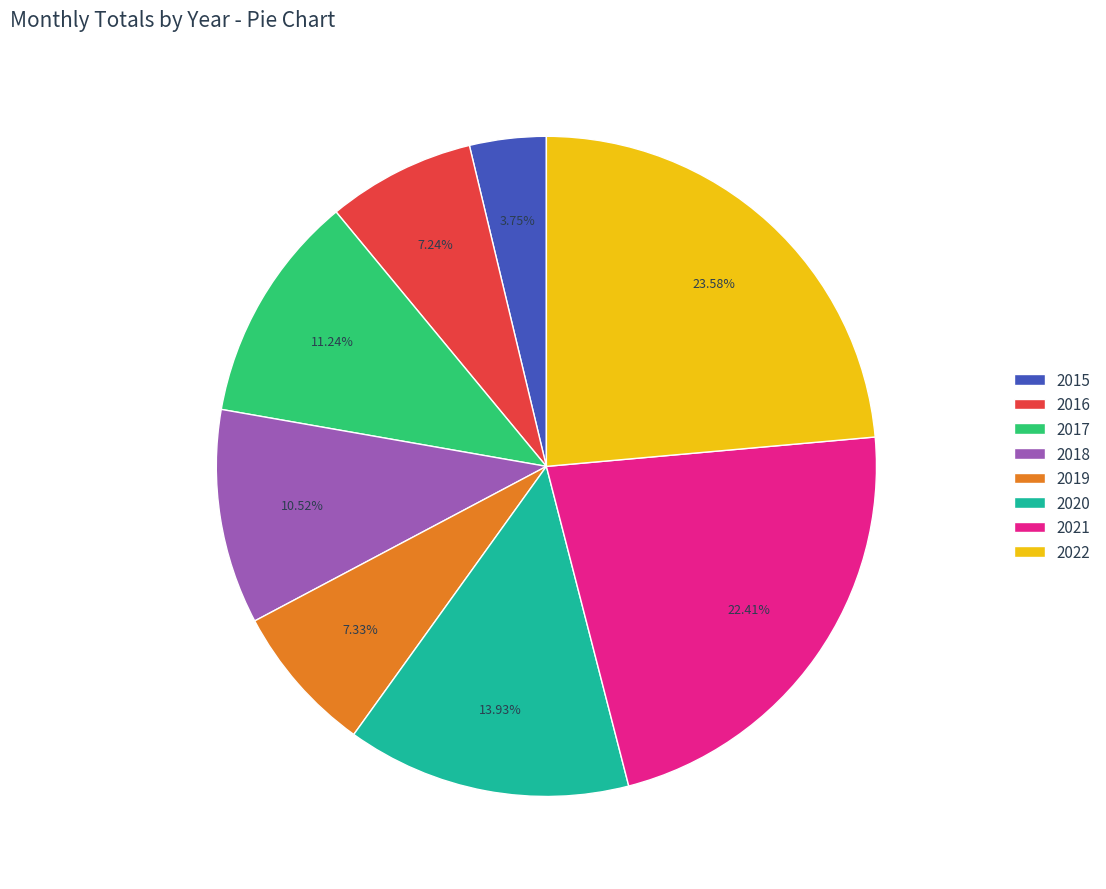

Between 2017 and 2015, which is larger?

2017